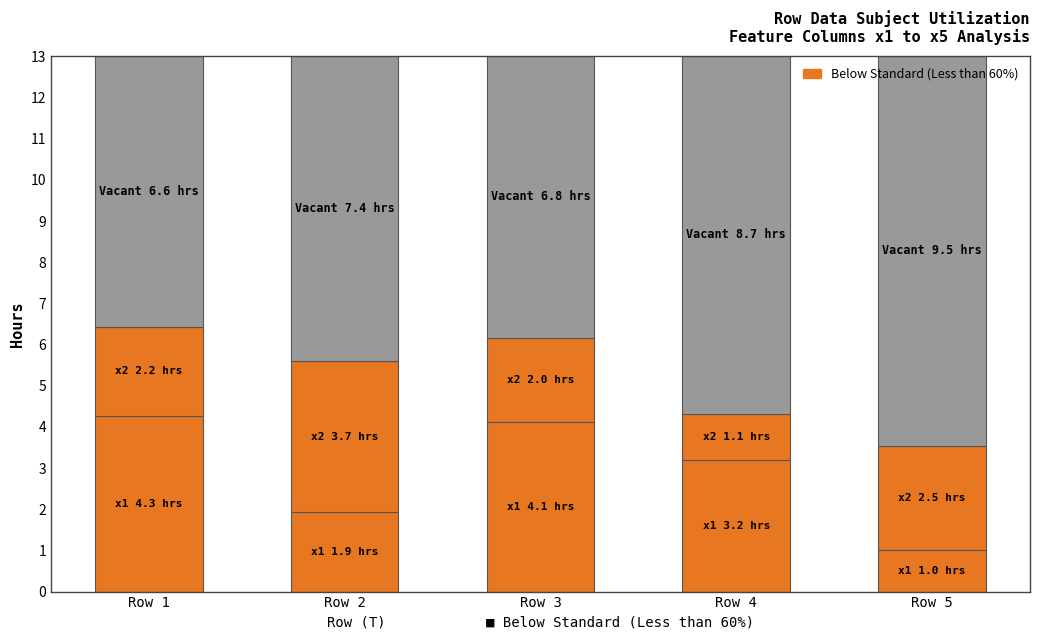

How many bars are there in total?

5